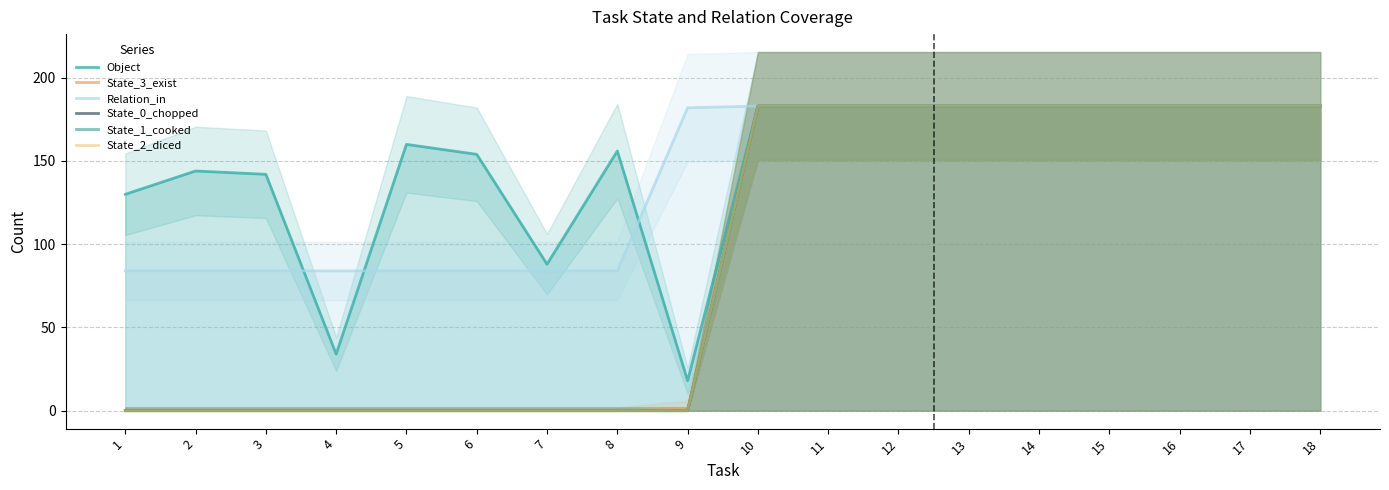

Reading left to right, extract all data points from this chart.

Object: 1=130	2=144	3=142	4=34	5=160	6=154	7=88	8=156	9=18	10=183	11=183	12=183	13=183	14=183	15=183	16=183	17=183	18=183
State_3_exist: 1=0	2=0	3=0	4=0	5=0	6=0	7=0	8=0	9=1	10=183	11=183	12=183	13=183	14=183	15=183	16=183	17=183	18=183
Relation_in: 1=84	2=84	3=84	4=84	5=84	6=84	7=84	8=84	9=182	10=183	11=183	12=183	13=183	14=183	15=183	16=183	17=183	18=183
State_0_chopped: 1=0	2=0	3=0	4=0	5=0	6=0	7=0	8=0	9=0	10=183	11=183	12=183	13=183	14=183	15=183	16=183	17=183	18=183
State_1_cooked: 1=0	2=0	3=0	4=0	5=0	6=0	7=0	8=0	9=0	10=183	11=183	12=183	13=183	14=183	15=183	16=183	17=183	18=183
State_2_diced: 1=0	2=0	3=0	4=0	5=0	6=0	7=0	8=0	9=0	10=183	11=183	12=183	13=183	14=183	15=183	16=183	17=183	18=183